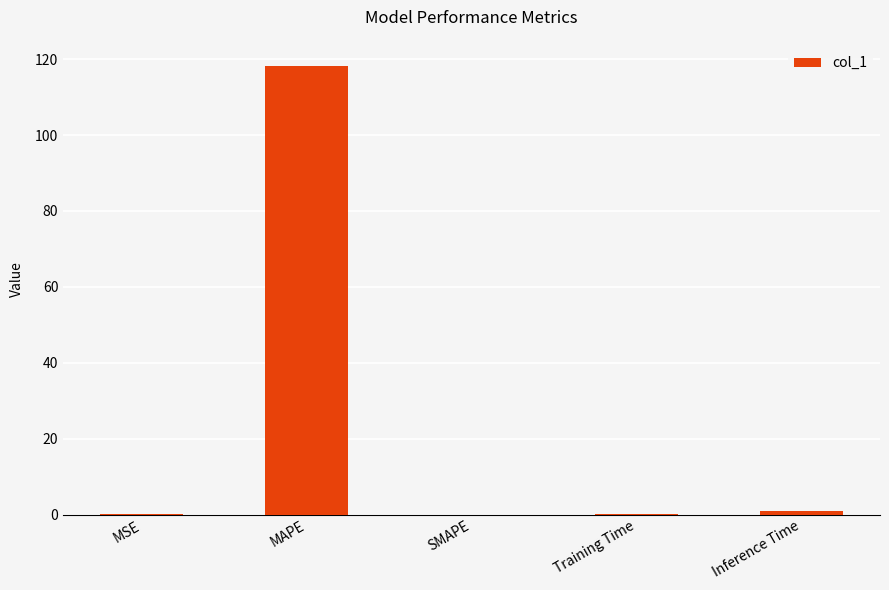

What is the average value?

23.8